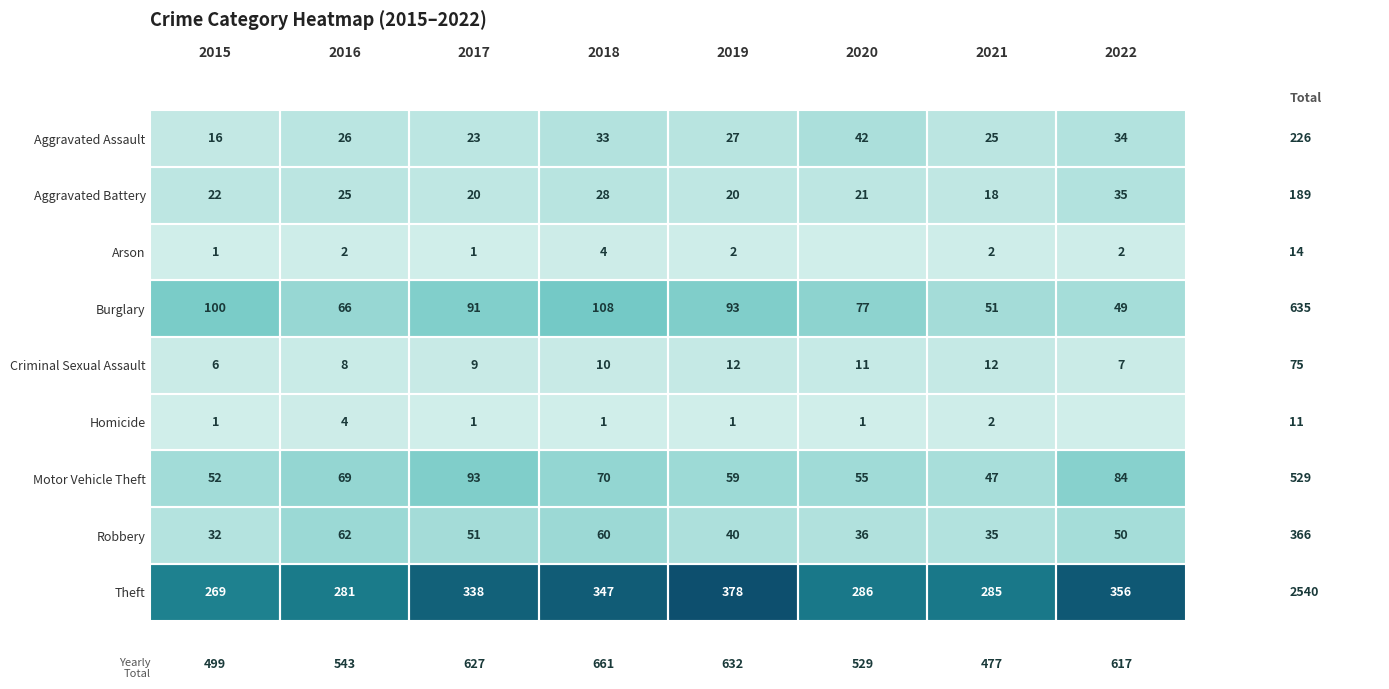

What is the difference between the highest and lowest values at 2019?

377